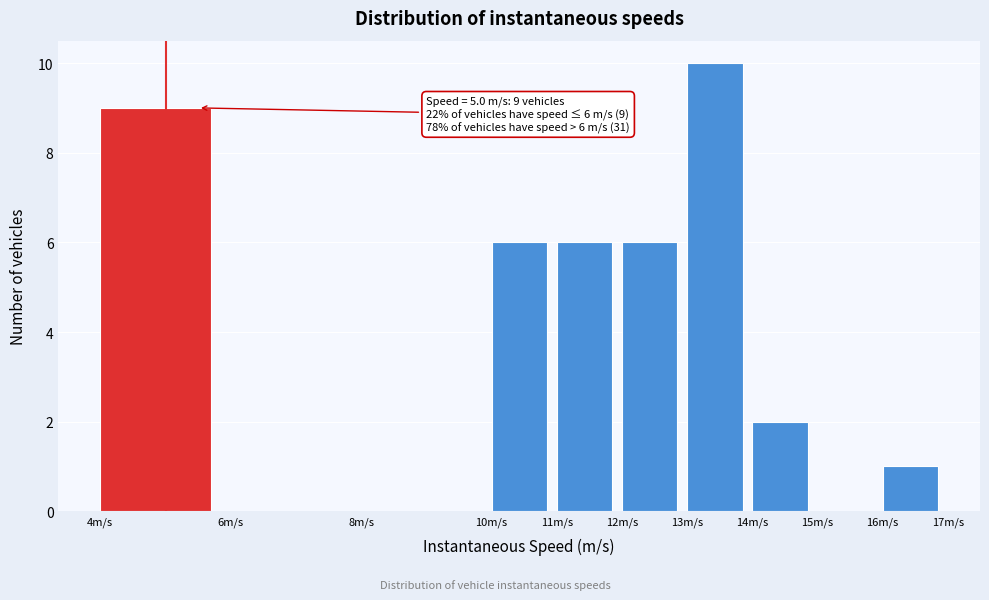

Which range on the x-axis has the tallest bar?

13 to 14